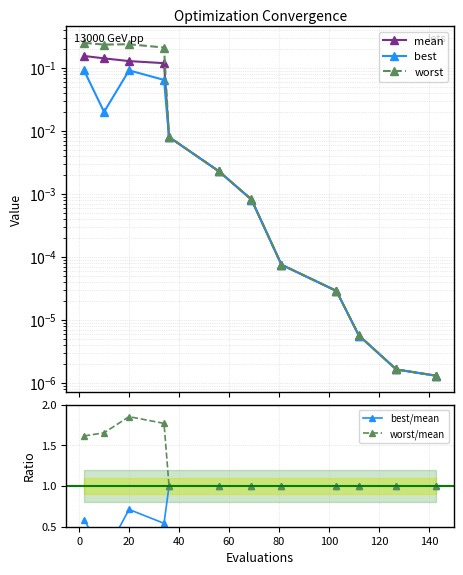

True or false: worst/mean has more than 1 interior local peaks.

True